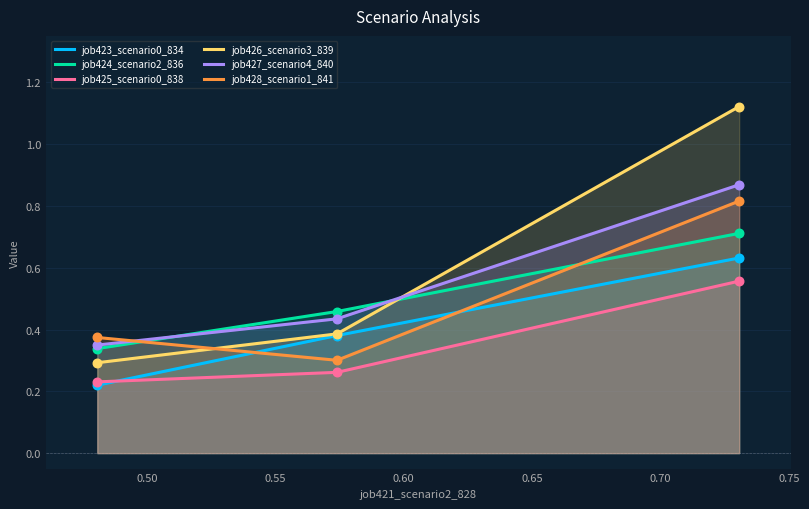

Which series has the largest range (max minus min)?

job426_scenario3_839